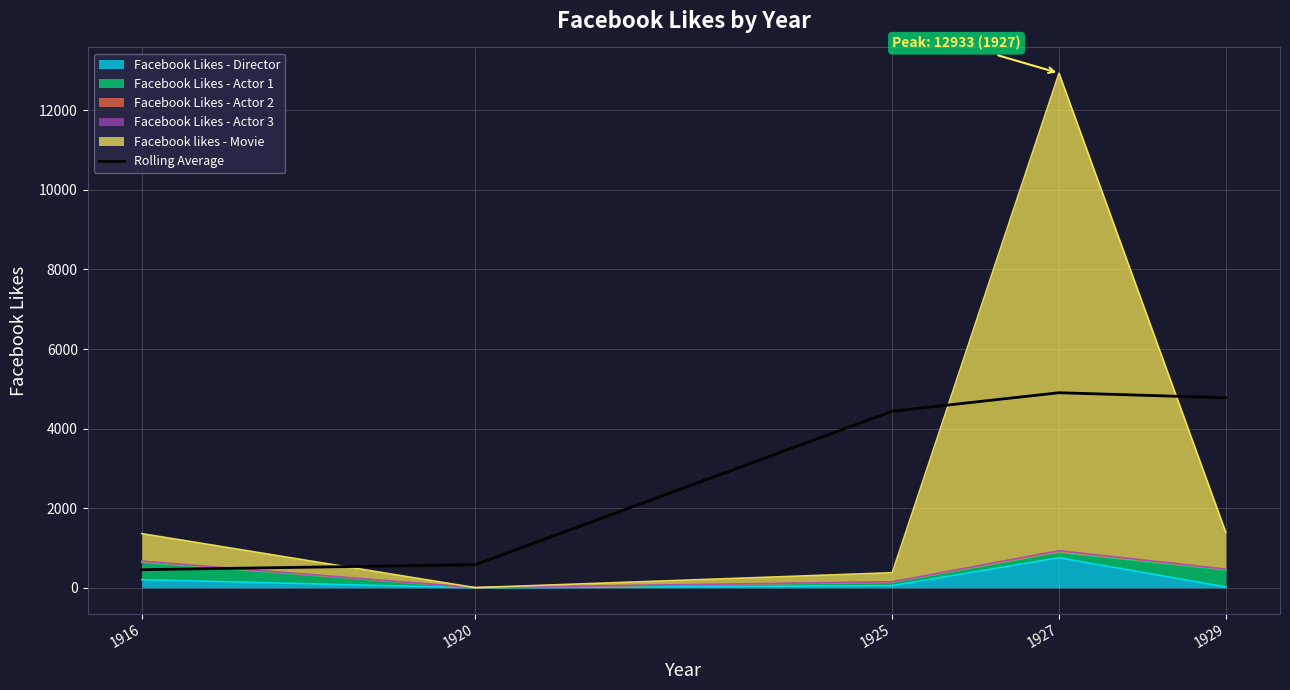

Where is the first local maximum?

1927